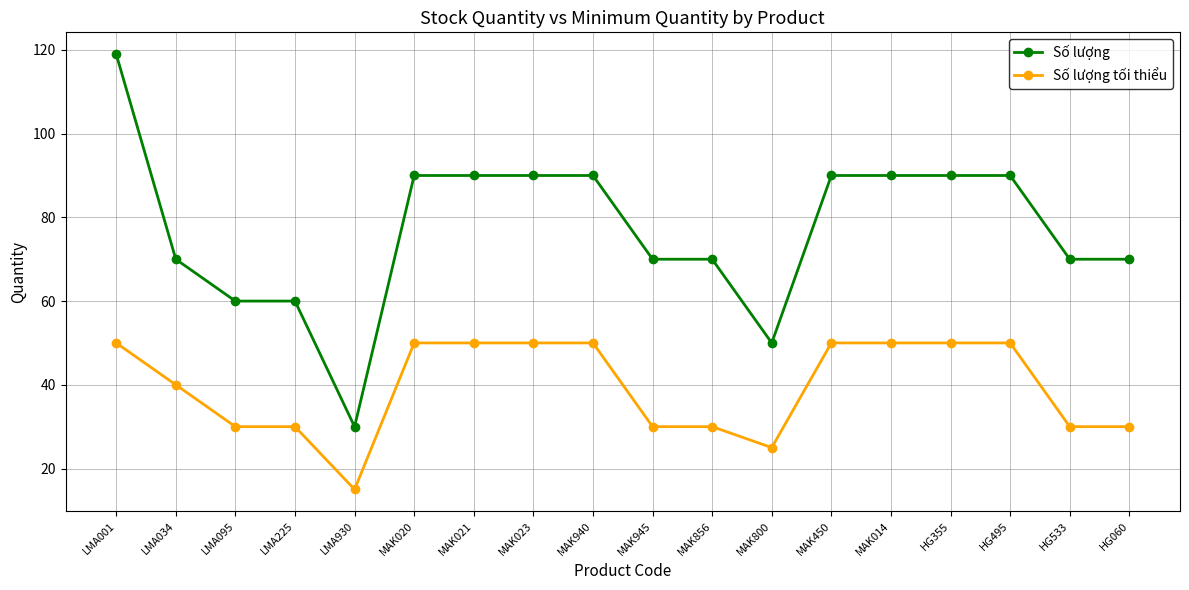

Which category has the lowest value across all series?

LMA930